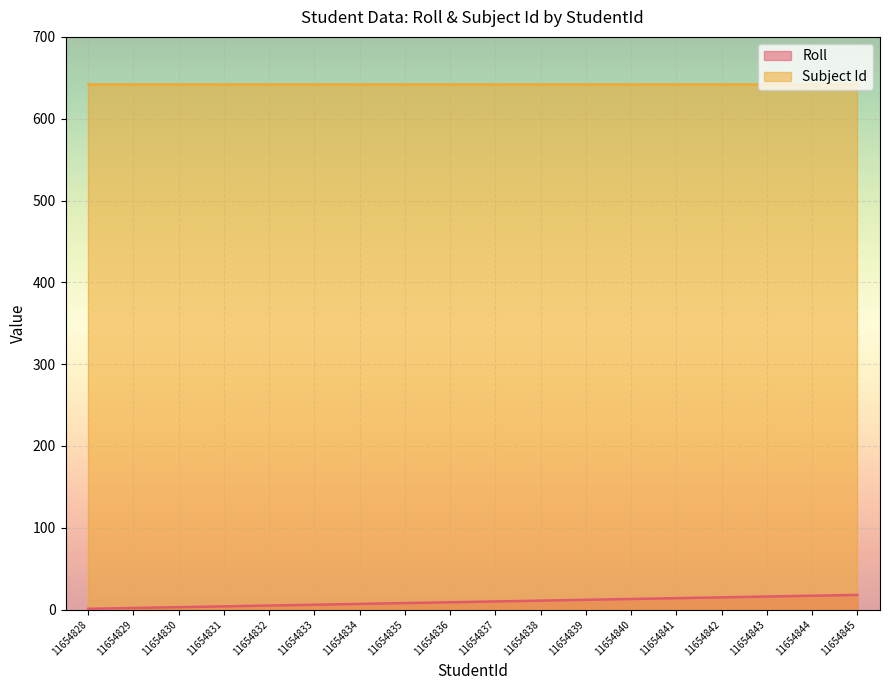

True or false: Subject Id and Roll cross at least once.

False